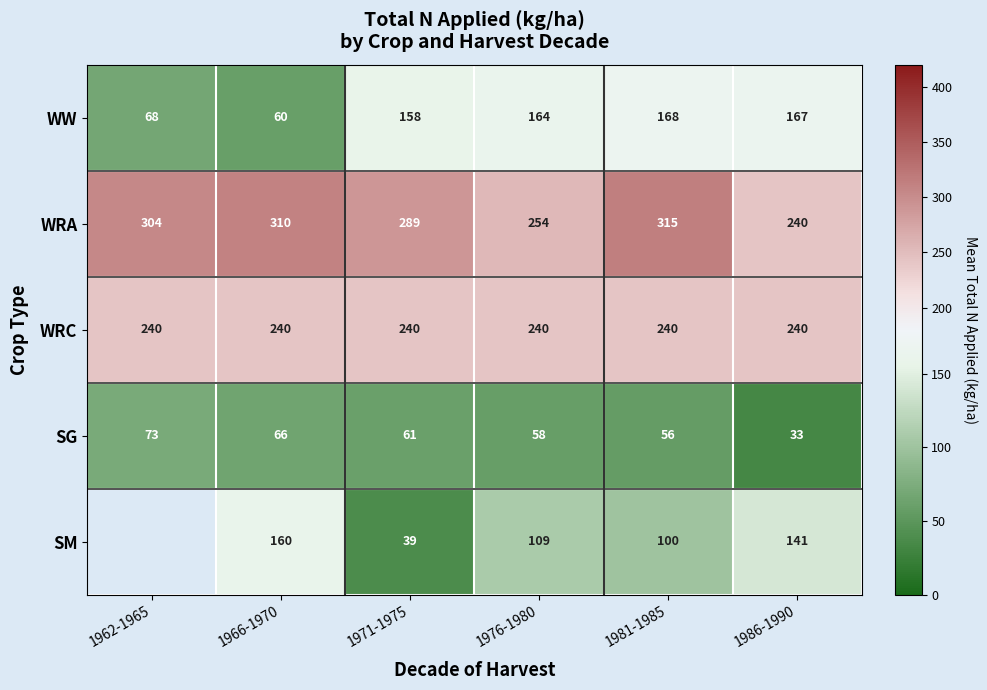

Rank the categories by SG value from lowest to highest.

1986-1990, 1981-1985, 1976-1980, 1971-1975, 1966-1970, 1962-1965